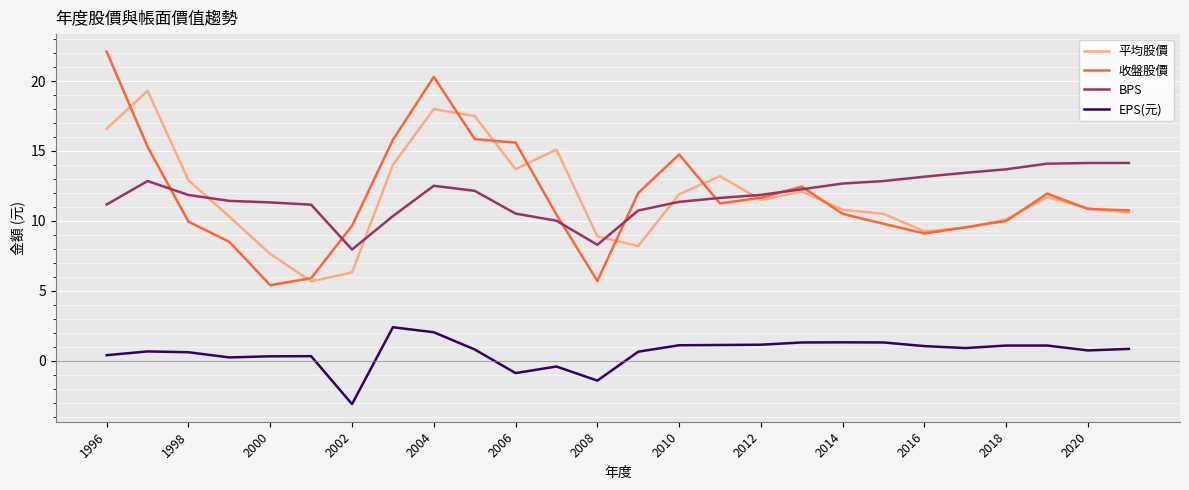

Rank the series by their maximum value, from lowest to highest.

EPS(元), BPS, 平均股價, 收盤股價